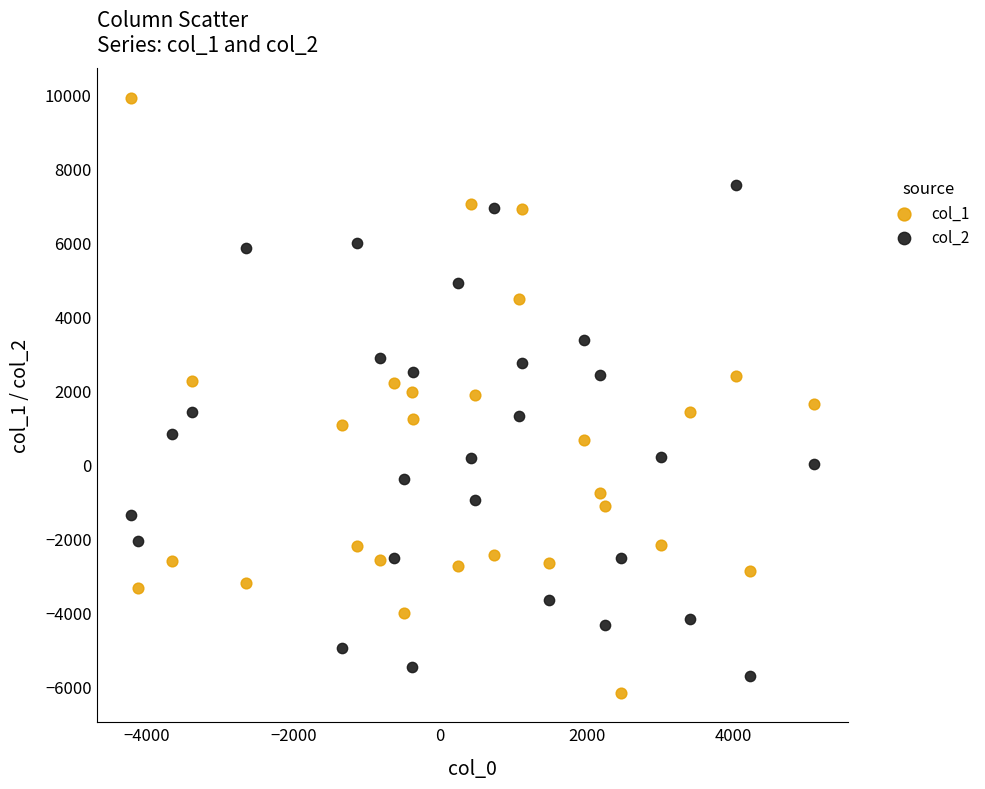

Which series contains the highest Y value?

col_1